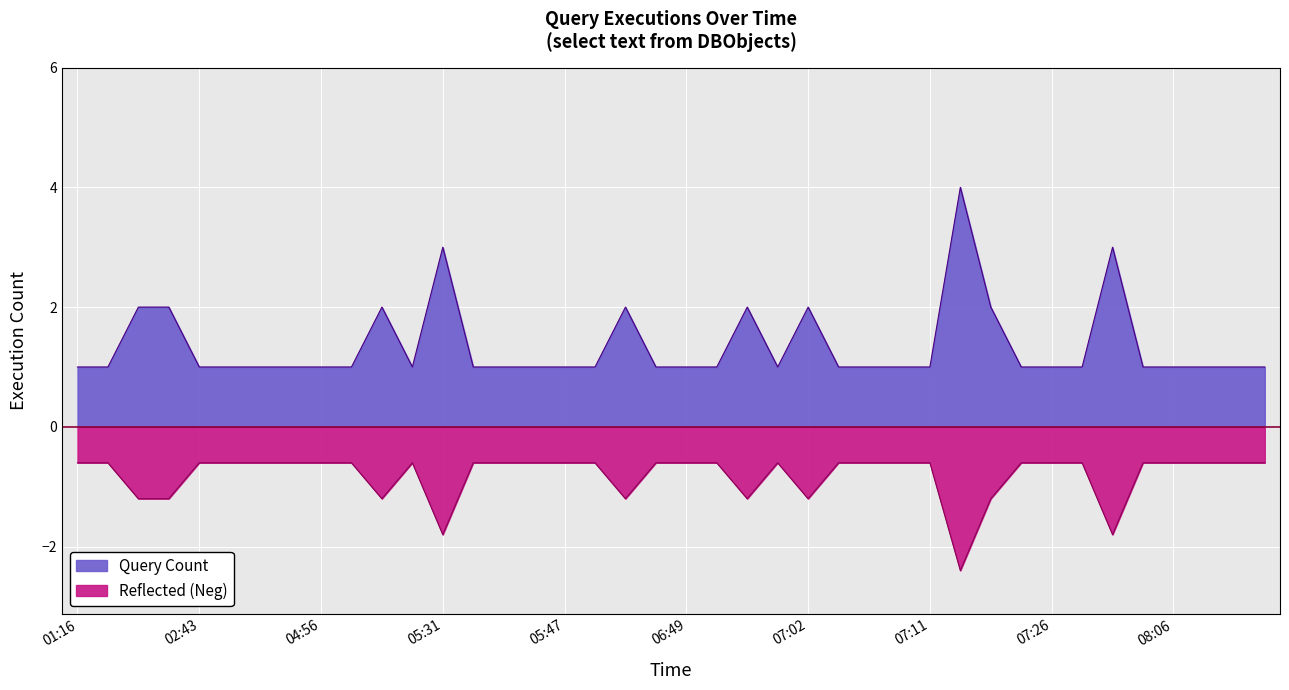

What is the change in value from 02:38 to 07:59?

-1